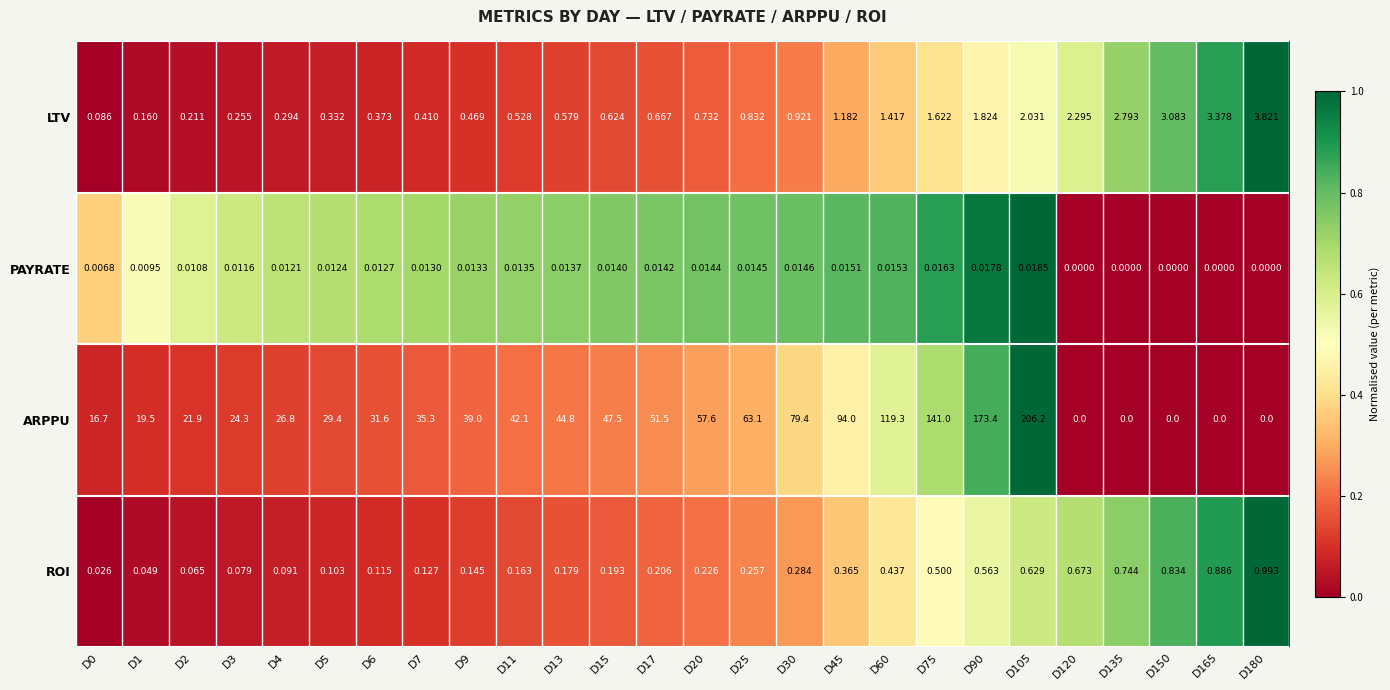

Rank the series at D9 from lowest to highest value.

PAYRATE, ROI, LTV, ARPPU